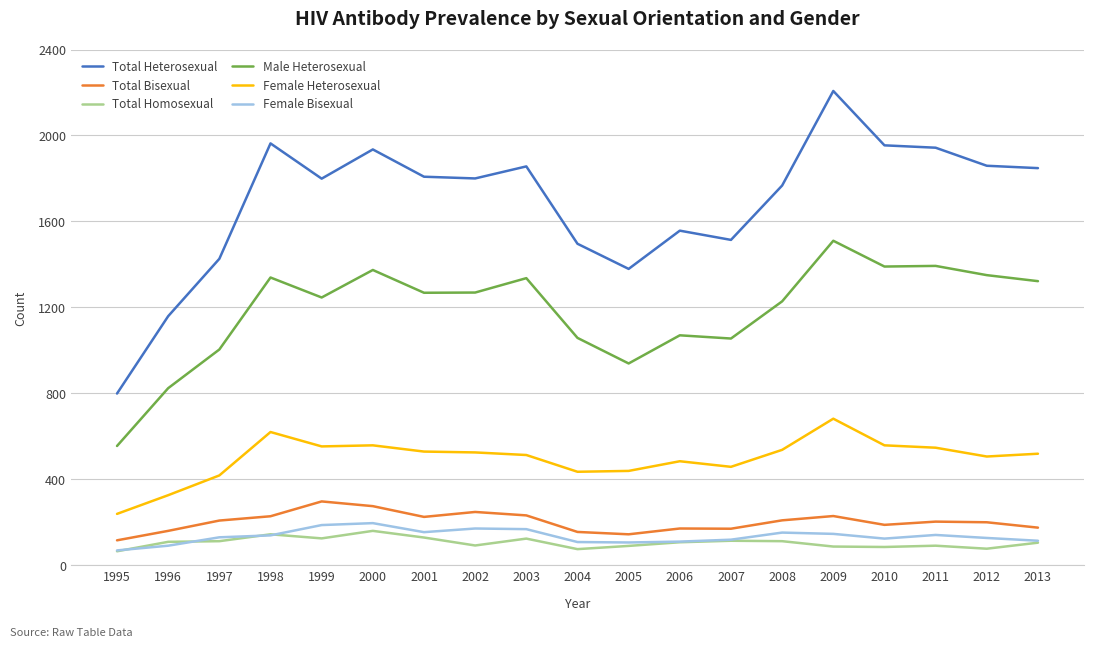

Which series changed the most between 2003 and 2006?

Total Heterosexual